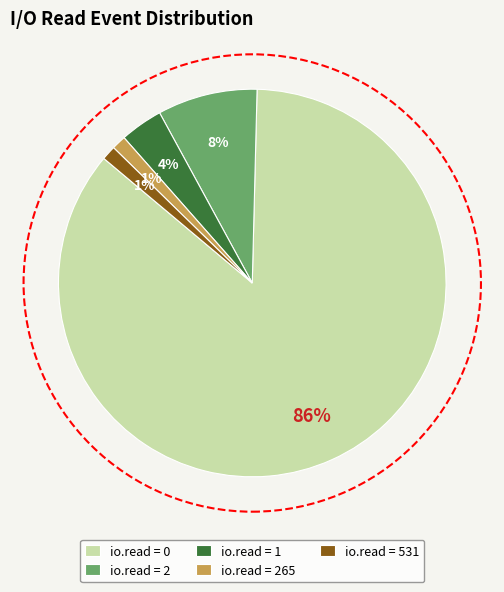

Is it true that io.read = 531 is 11% of the pie?

False